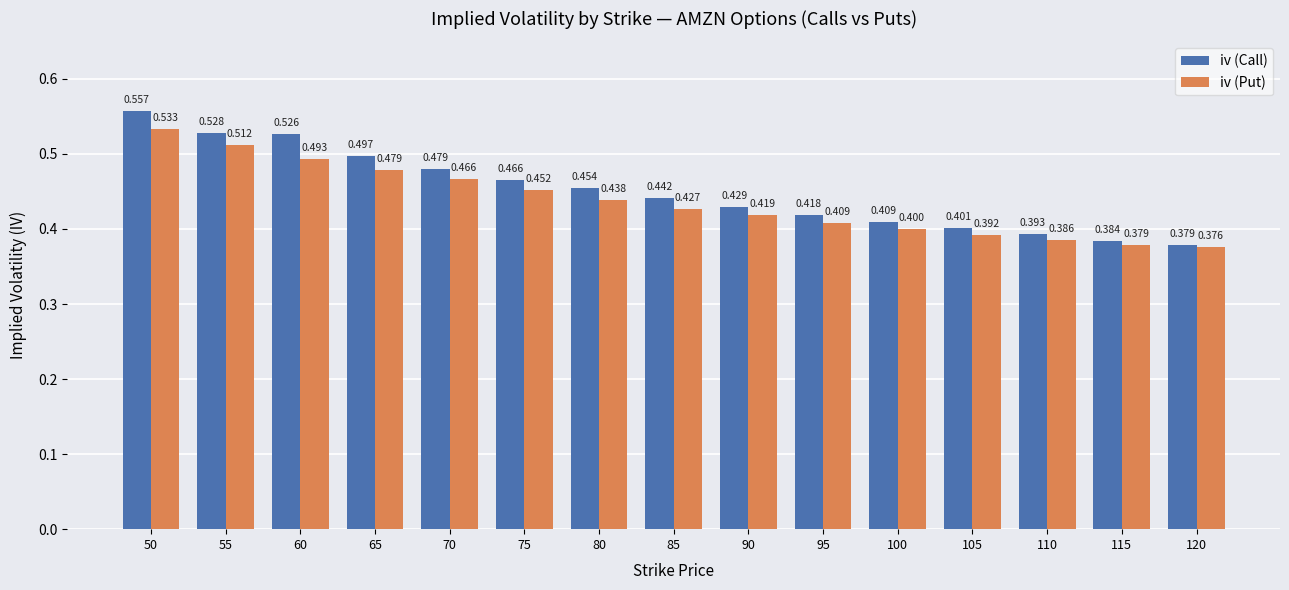

What are all the series names shown in the legend?

iv (Call), iv (Put)